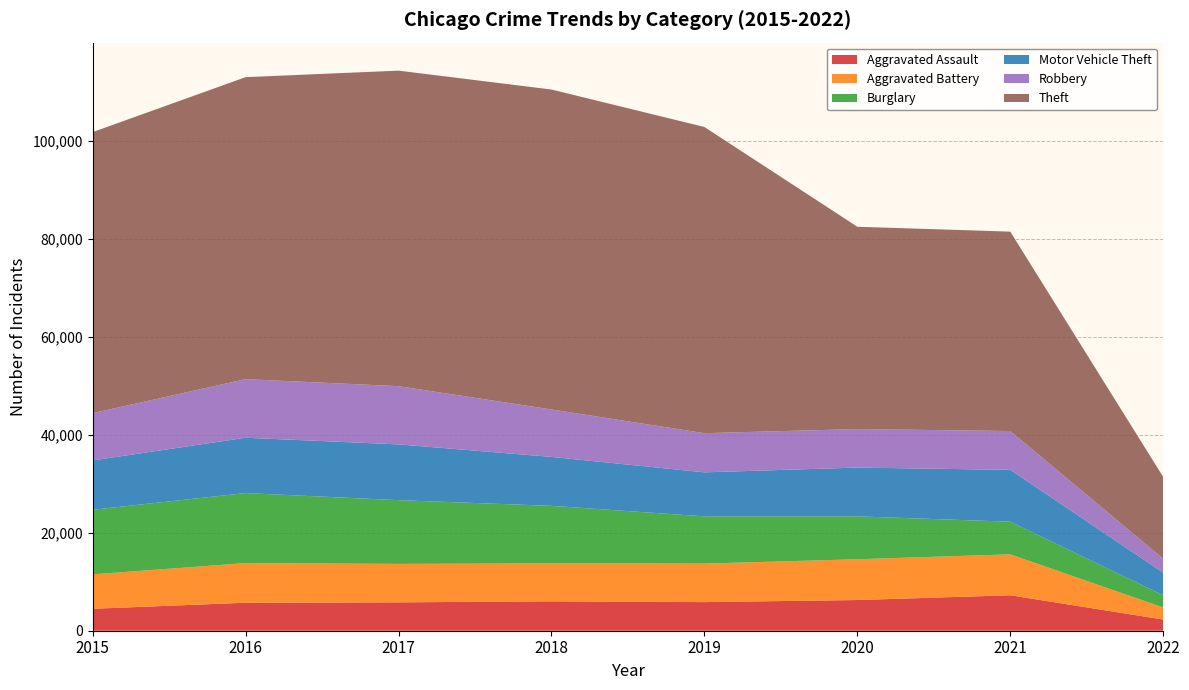

Reading left to right, transcribe all the data shown in this chart.

Aggravated Assault: 4480	5712	5793	6001	5840	6264	7238	2287
Aggravated Battery: 7018	8085	7845	7735	7857	8318	8349	2450
Burglary: 13184	14289	13001	11746	9639	8753	6657	2508
Motor Vehicle Theft: 10068	11286	11380	9983	8978	9953	10580	4613
Robbery: 9638	11960	11880	9679	7994	7856	7922	2832
Theft: 57347	61617	64379	65281	62475	41282	40683	16689